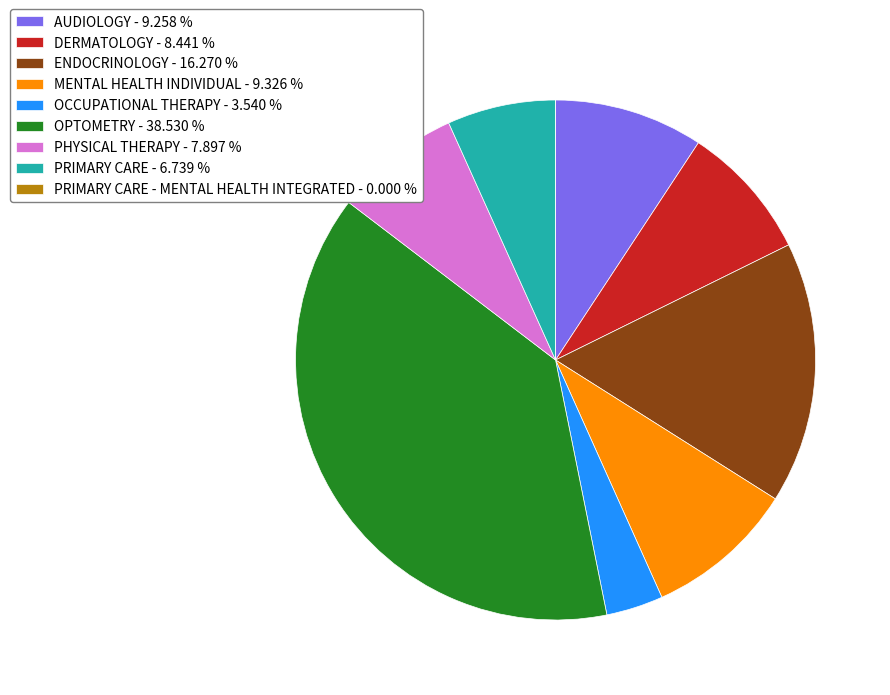

Which slice is the largest?

OPTOMETRY - 38.530 %